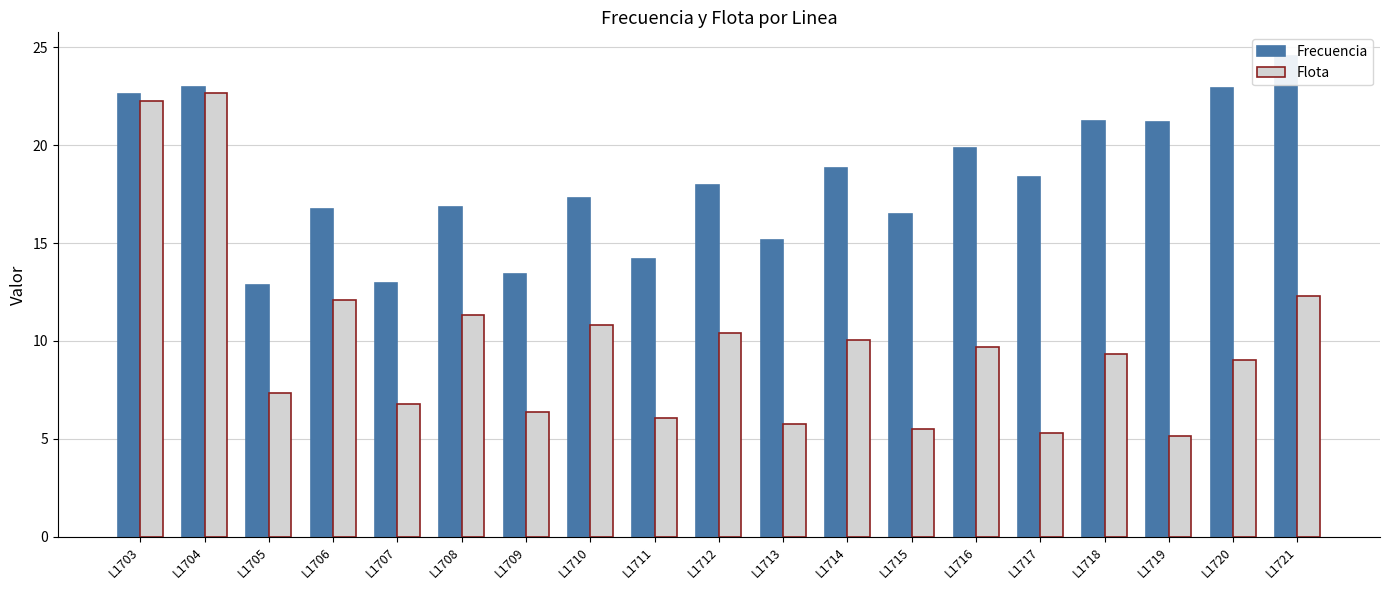

Which category has the highest value in the Frecuencia series?

L1721